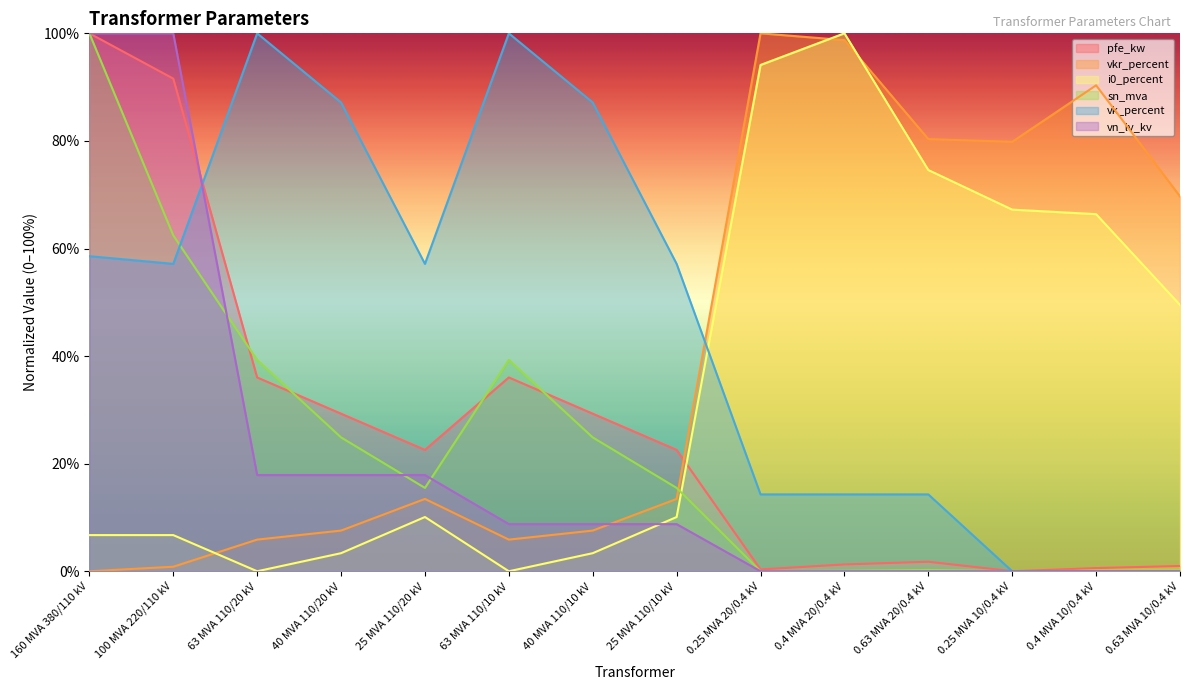

What is the difference between the maximum and minimum values in the vkr_percent series?

100.0